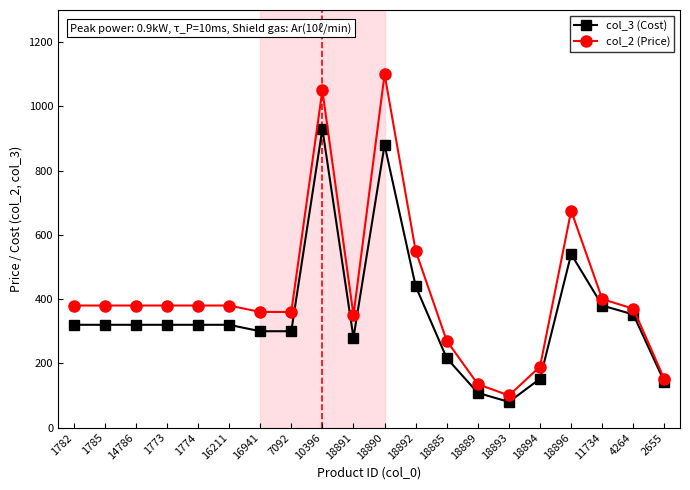

What is the sum of all col_2 (Price) values?

8340